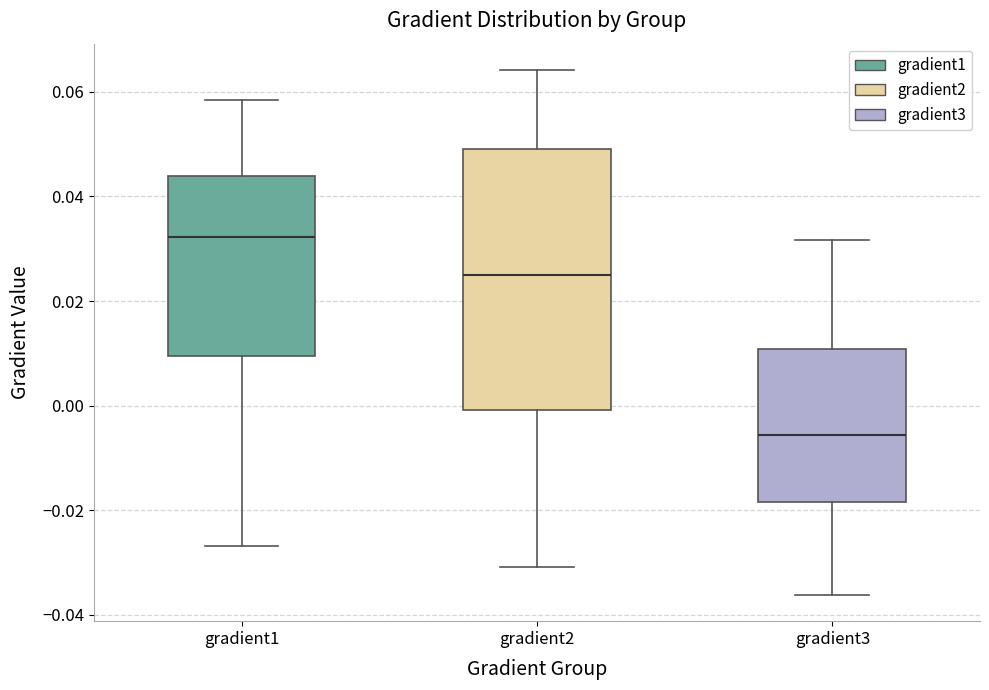

Reading left to right, read every box against the y-axis: the position of its median line, the range the box covers, and the ends of its whiskers. The values are not printed on the chart, so give them approximately, as read against the axis.

gradient1: median 0.032, box 0.010 to 0.044, whiskers -0.026 to 0.058
gradient2: median 0.026, box 0.000 to 0.050, whiskers -0.030 to 0.064
gradient3: median -0.006, box -0.018 to 0.010, whiskers -0.036 to 0.032